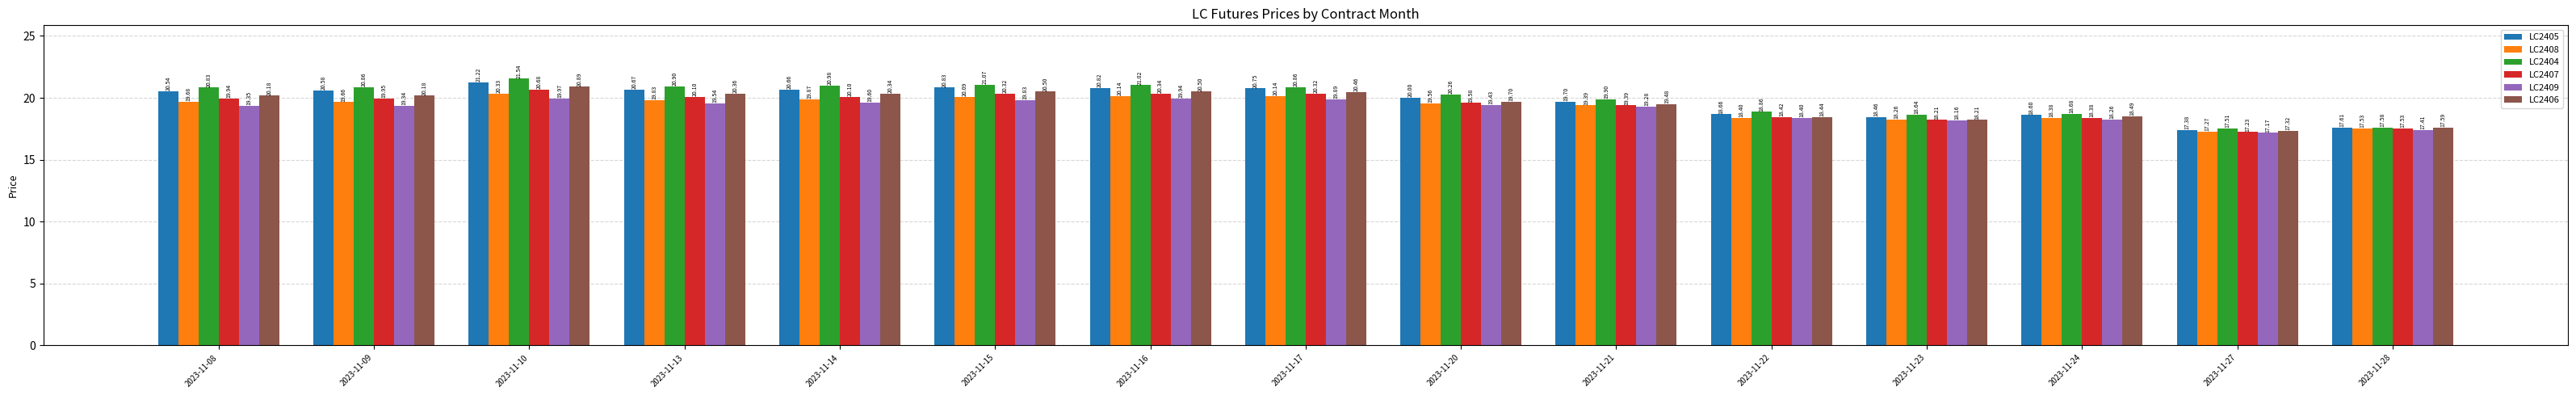

What is the value of the LC2406 bar at the 4th from the left?

20.4